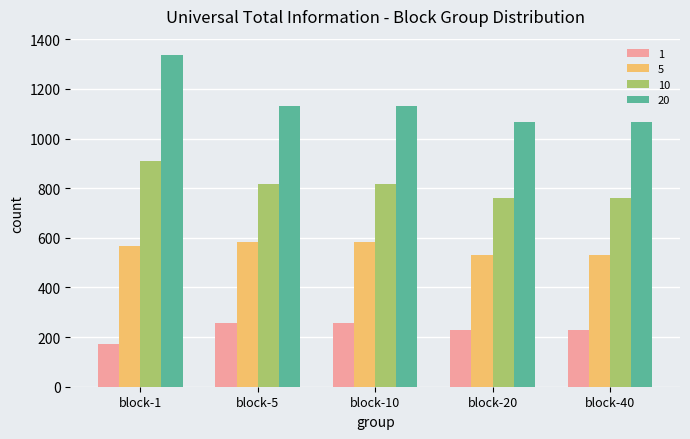

What is the difference between the 10 values at block-5 and block-40?

57.3